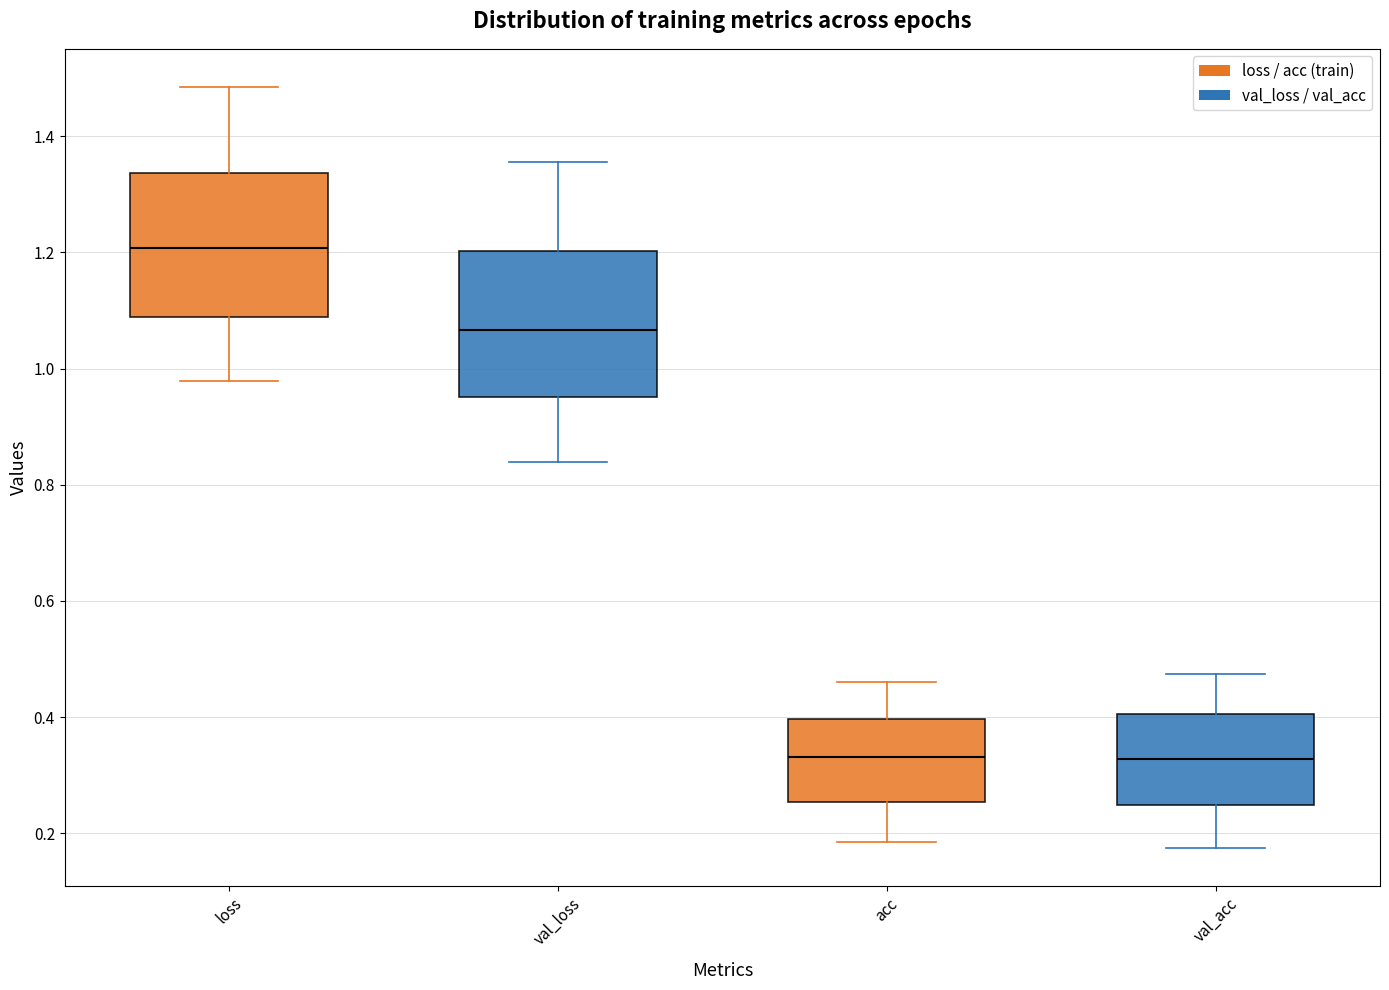

Reading left to right, read every box against the y-axis: the position of its median line, the range the box covers, and the ends of its whiskers. The values are not printed on the chart, so give them approximately, as read against the axis.

loss: median 1.20, box 1.08 to 1.34, whiskers 0.98 to 1.48
val_loss: median 1.06, box 0.96 to 1.20, whiskers 0.84 to 1.36
acc: median 0.34, box 0.26 to 0.40, whiskers 0.18 to 0.46
val_acc: median 0.32, box 0.24 to 0.40, whiskers 0.18 to 0.48